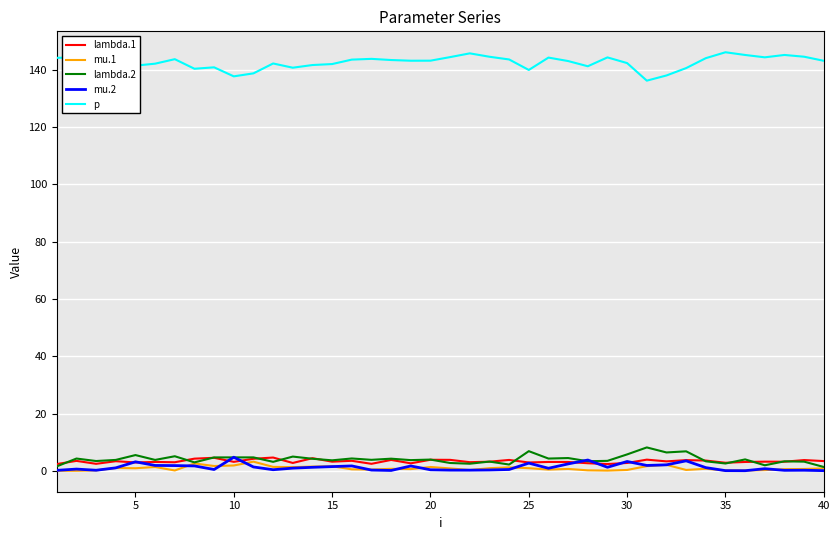

What is the sum of all p values?

5709.2